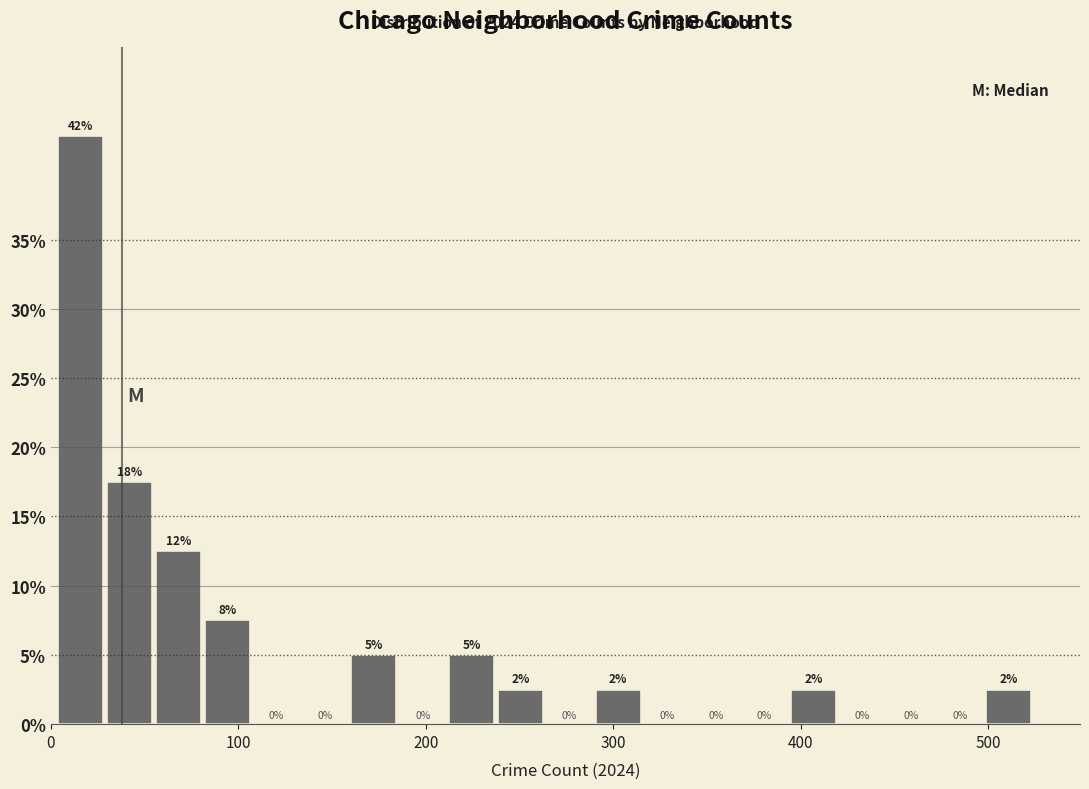

Around what value on the x-axis is the tallest bar? Give the approximate position of its centre, as read against the axis.

20